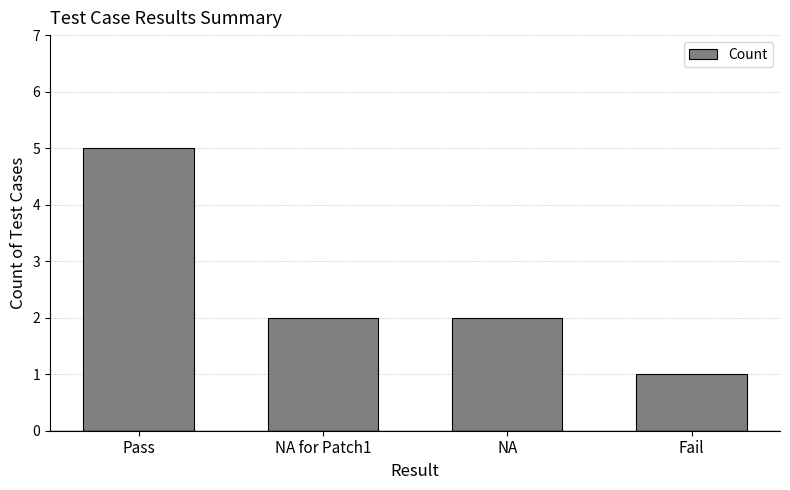

Between Fail and NA for Patch1, which is larger?

NA for Patch1